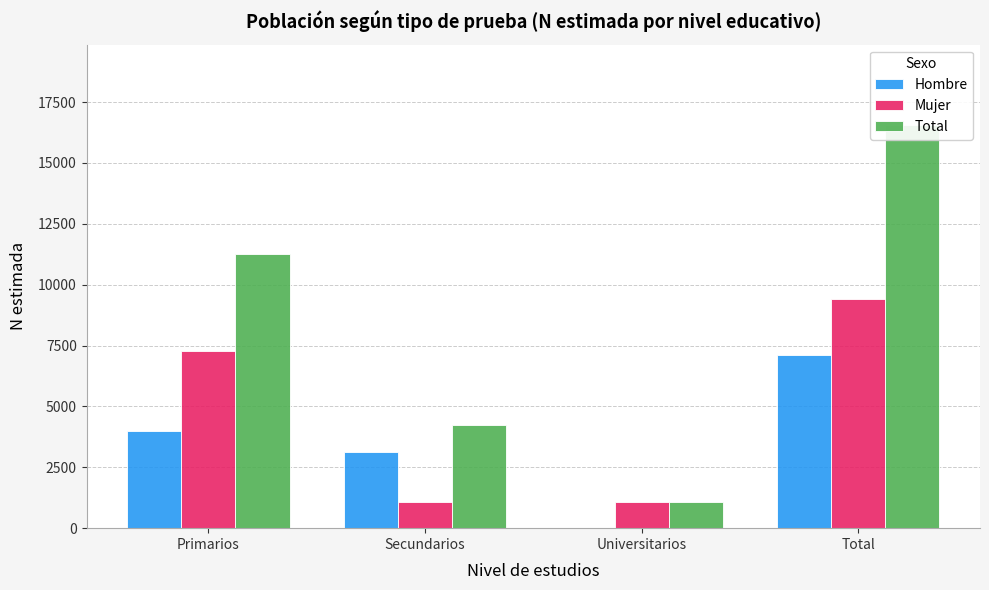

What are all the series names shown in the legend?

Hombre, Mujer, Total